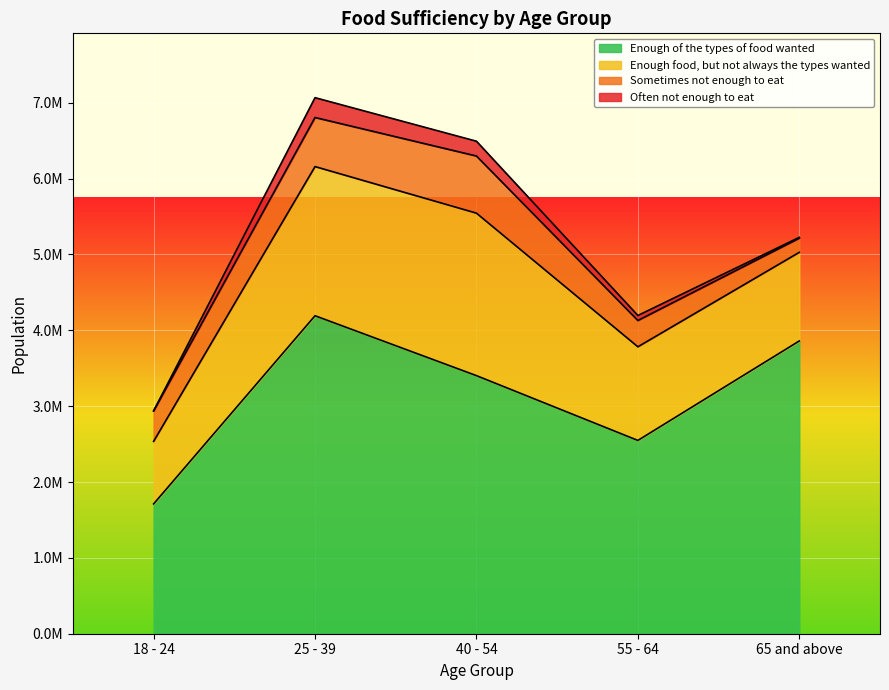

What is the difference between the second highest and minimum values in the Enough of the types of food wanted series?

2148533